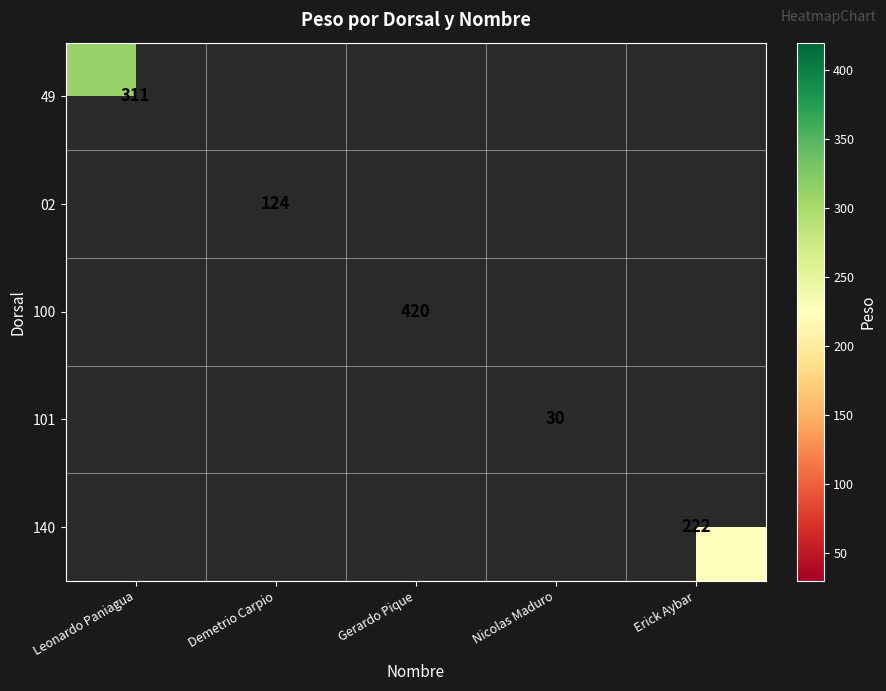

Is it true that 49 equals 311 at Leonardo Paniagua?

True